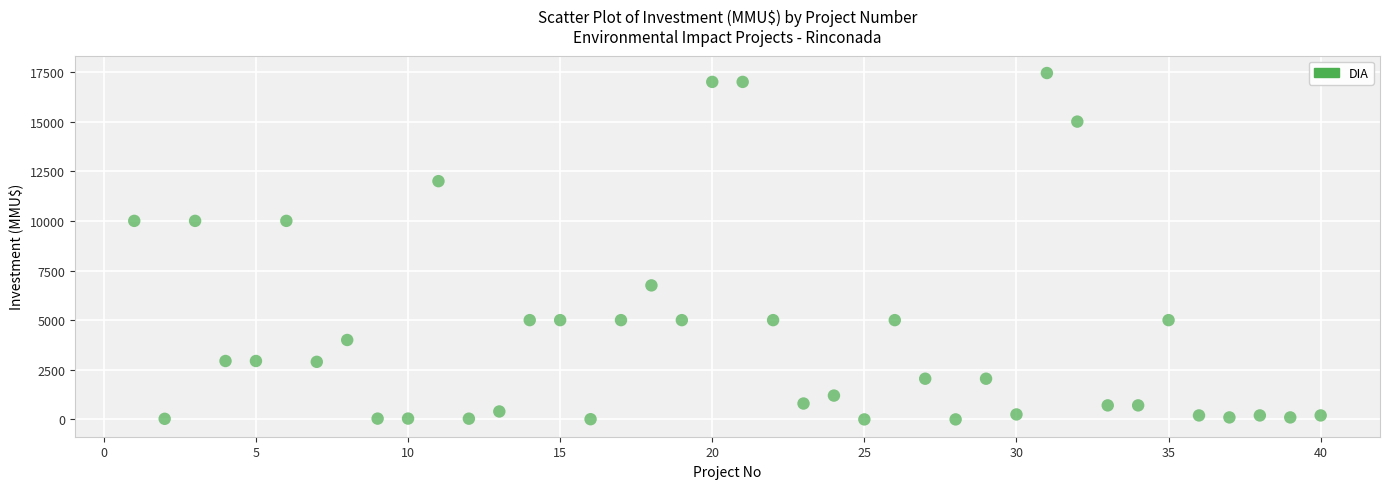

What is the range of X values (max minus min)?

39